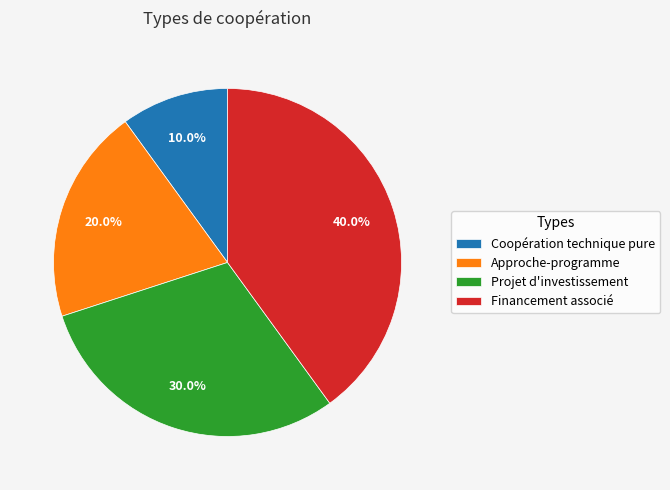

What is the largest slice in the pie chart?

Financement associé